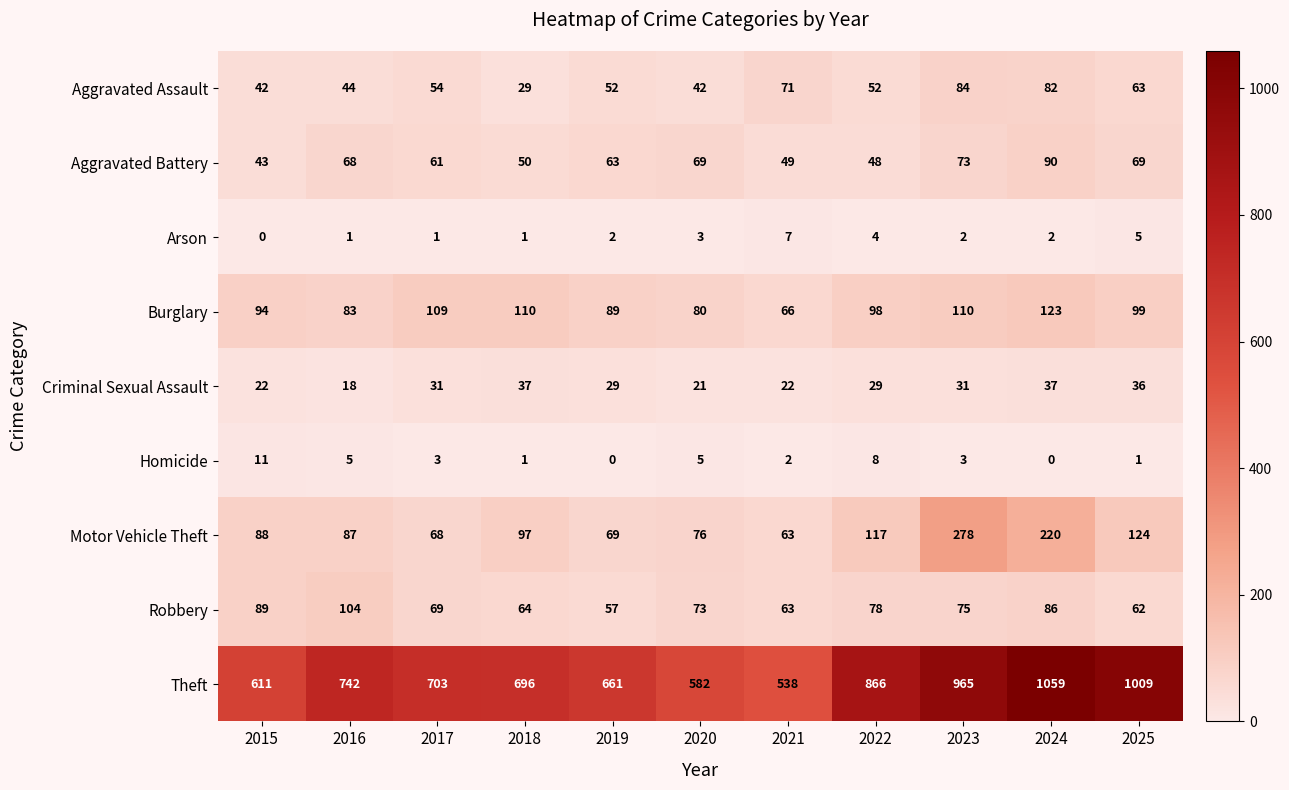

How many data points does each series have?

11